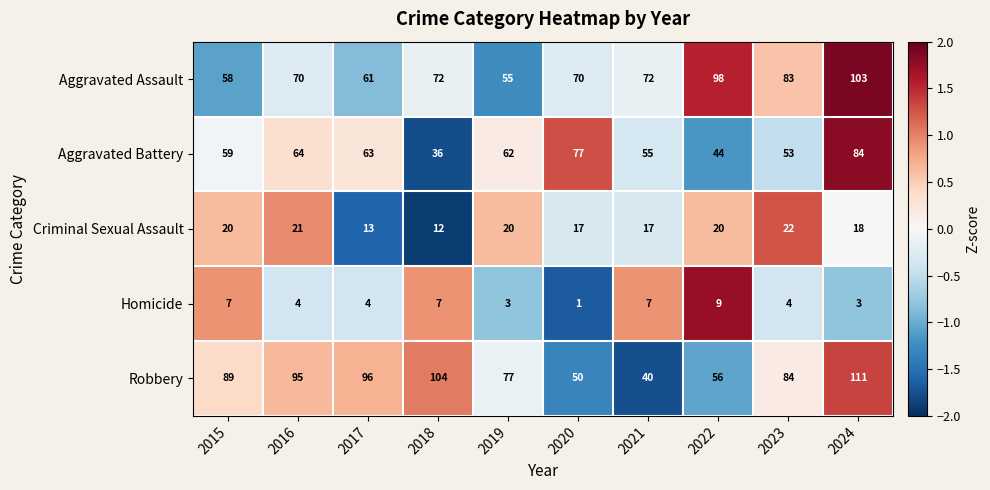

How many data points in Aggravated Assault are less than 72?

5